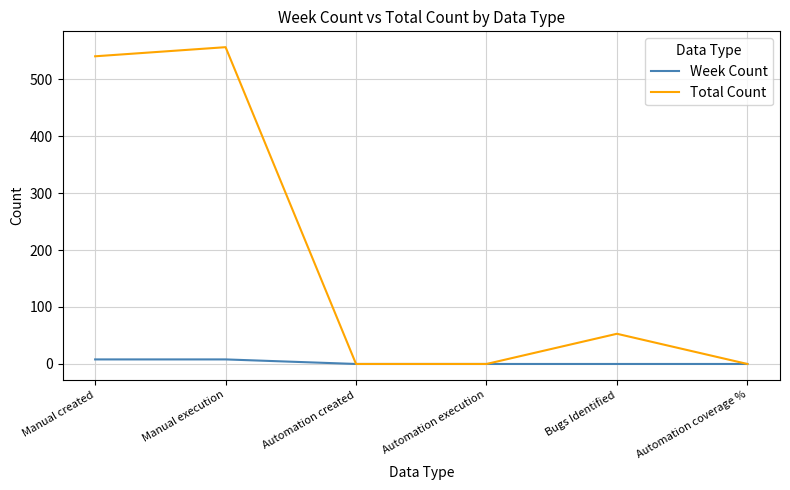

Is it true that Total Count equals 556 at Manual execution?

True